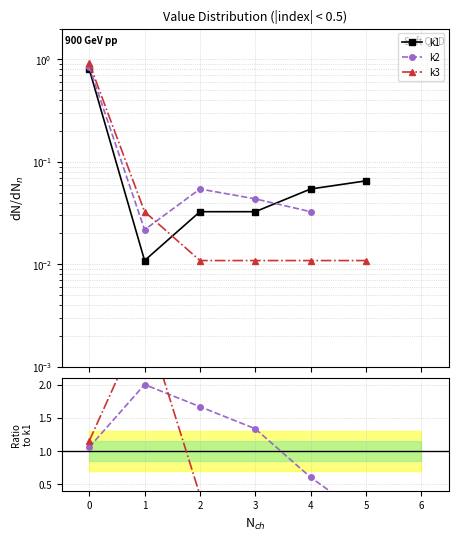

Which series has the largest range (max minus min)?

k3/k1